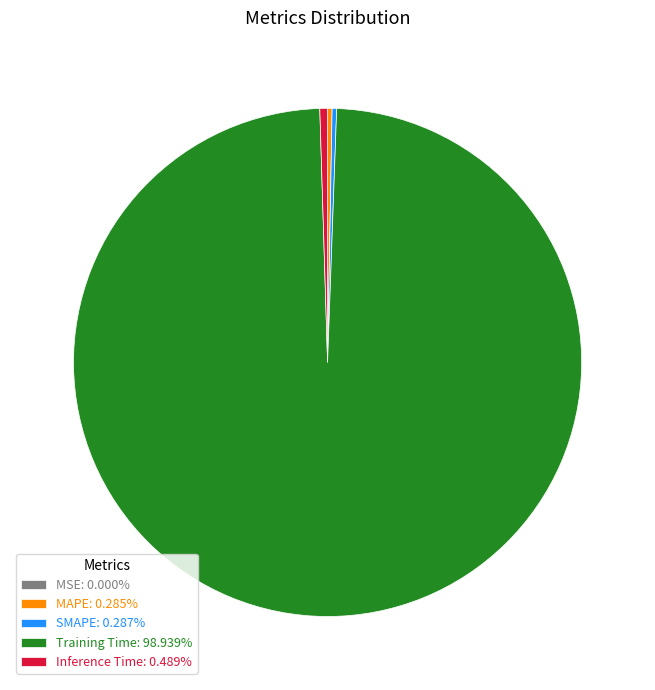

Is SMAPE the majority of the pie?

No